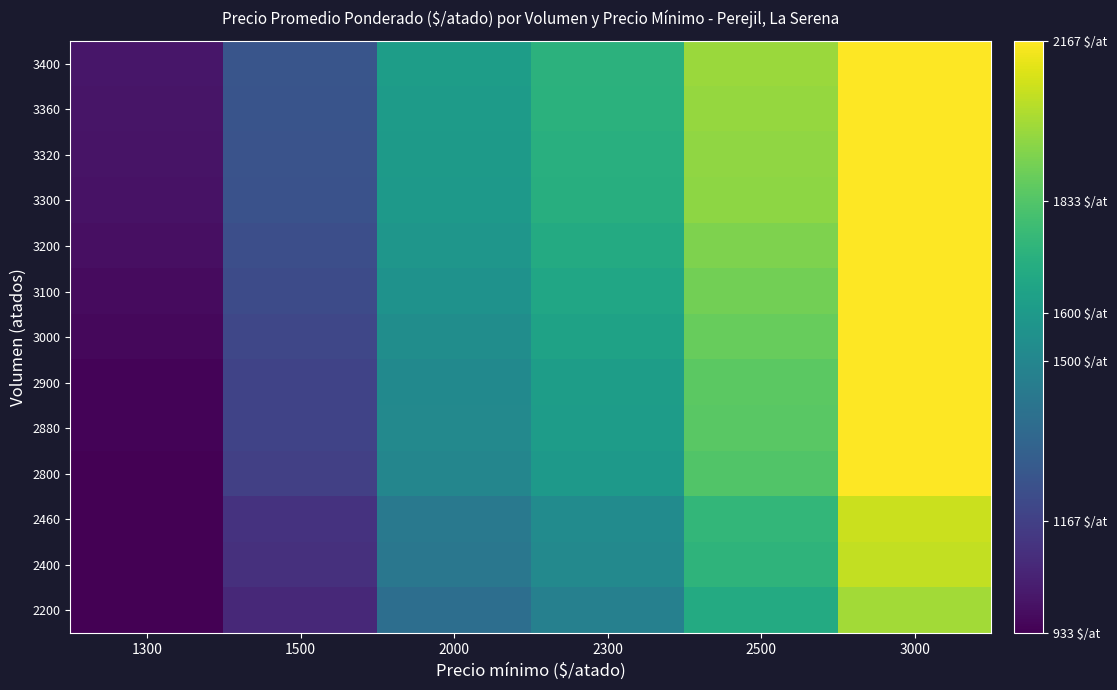

What is the total value across all series at 3000?

28723.4